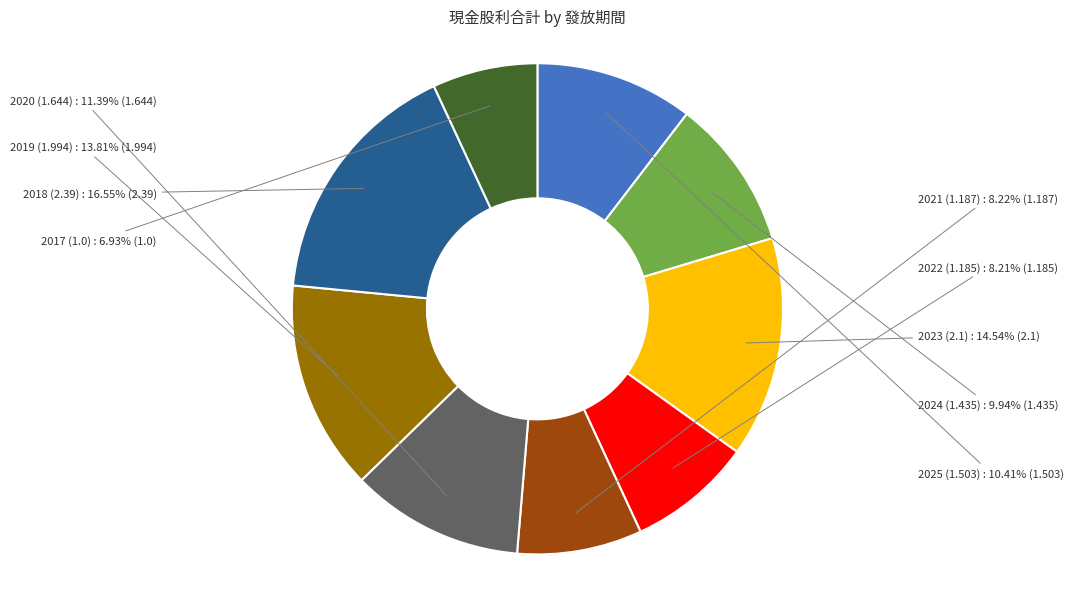

Does any single category account for the majority?

No